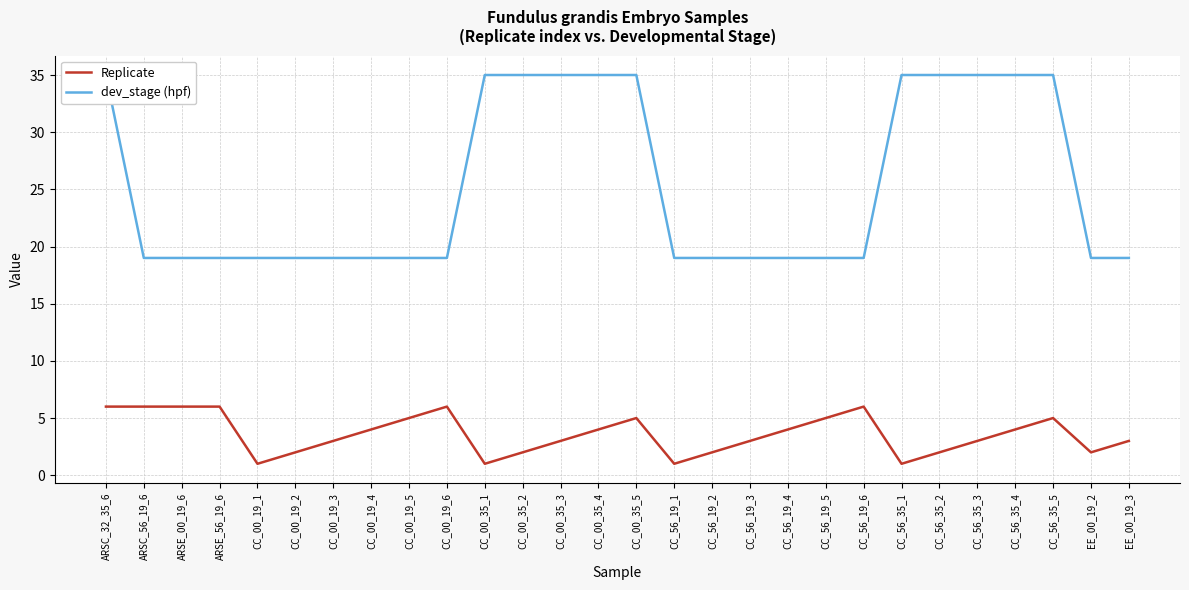

What is the sum of all dev_stage (hpf) values?

708